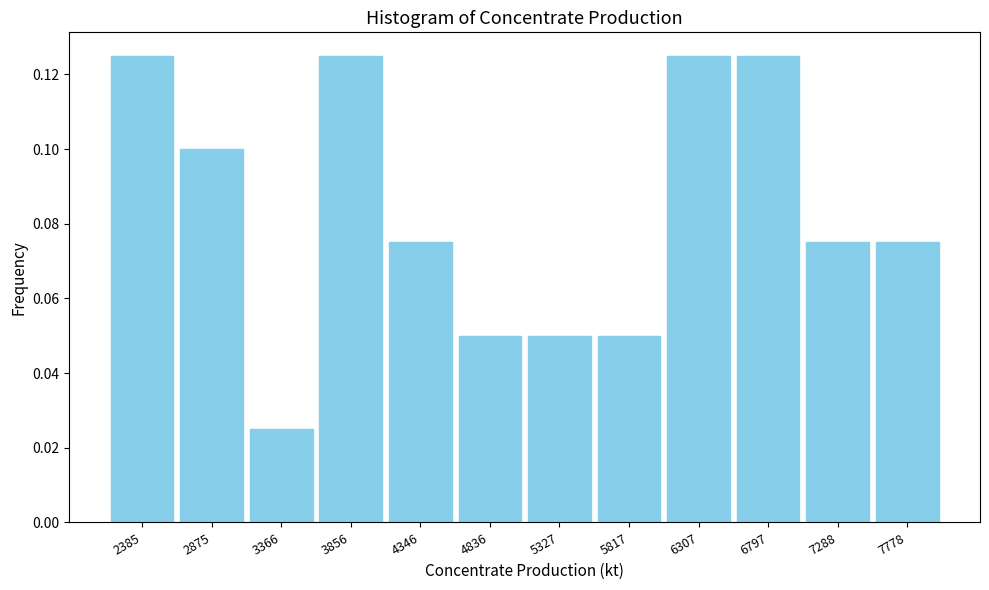

At which label is the value closest to 0?

3366